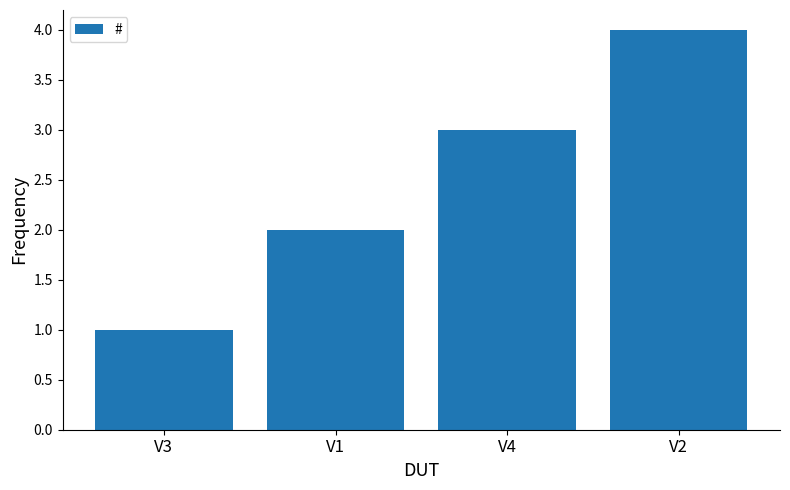

What is the maximum value shown in the chart?

4